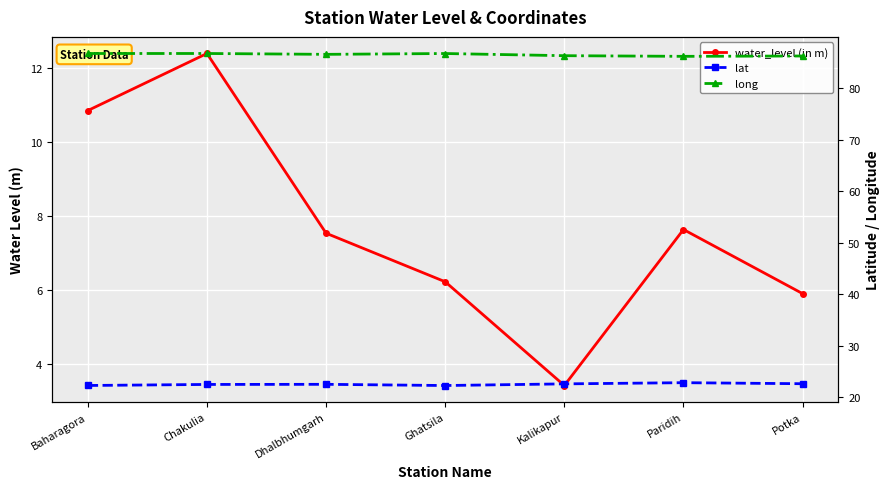

How many long values are between 86 and 87?

7